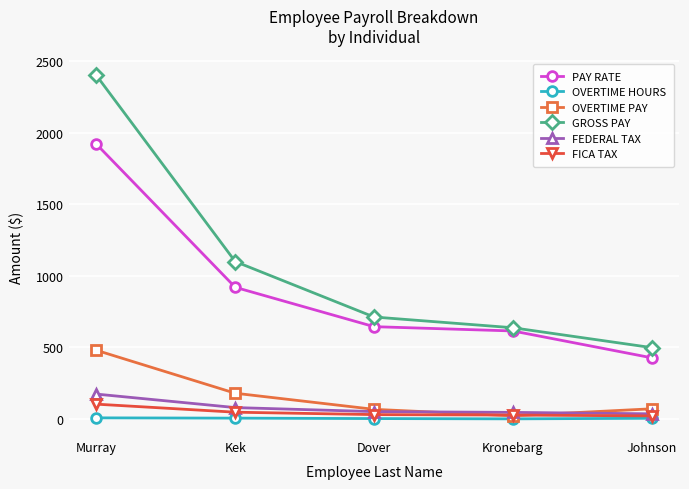

At which label is OVERTIME PAY closest to 251?

Kek